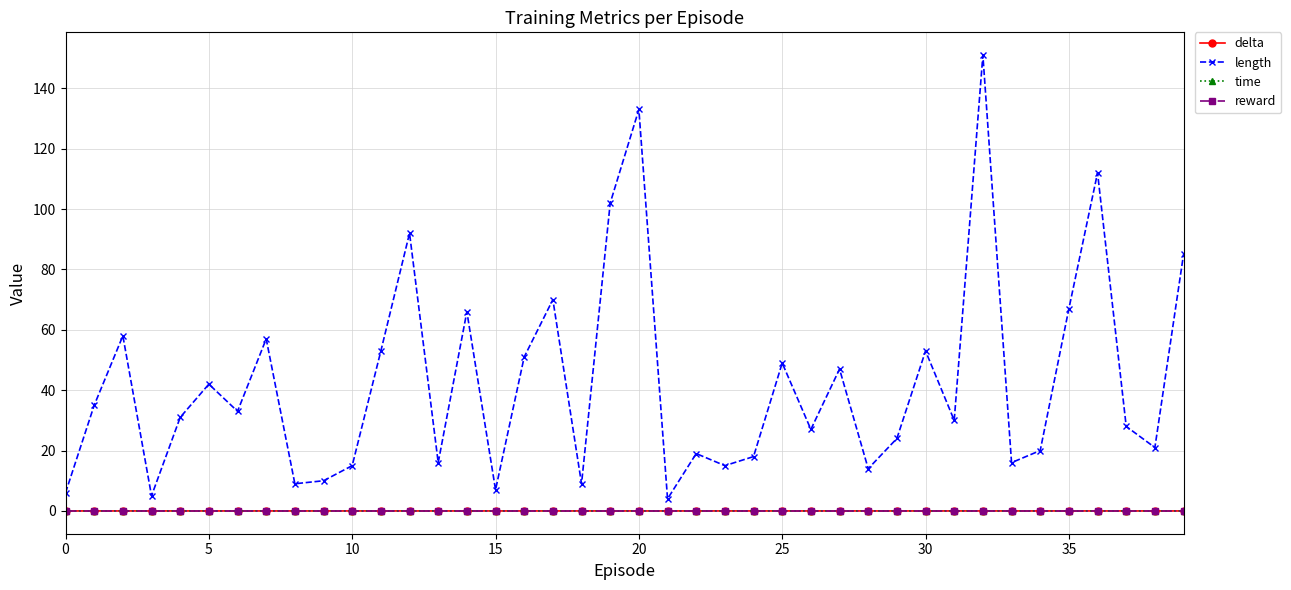

How many data points in length are less than 31?

20